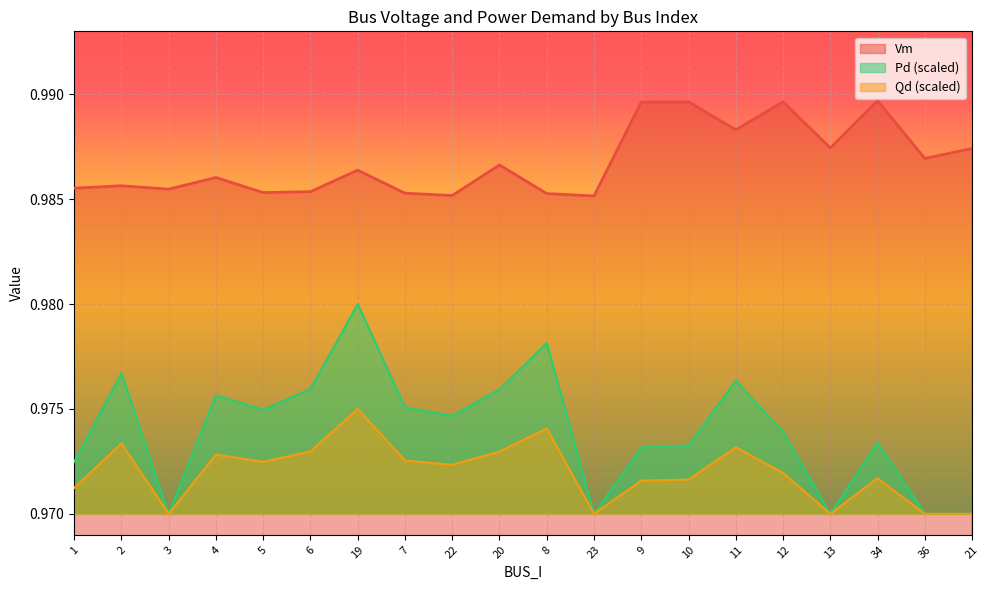

Count the Vm values in the range 0 to 1.

20